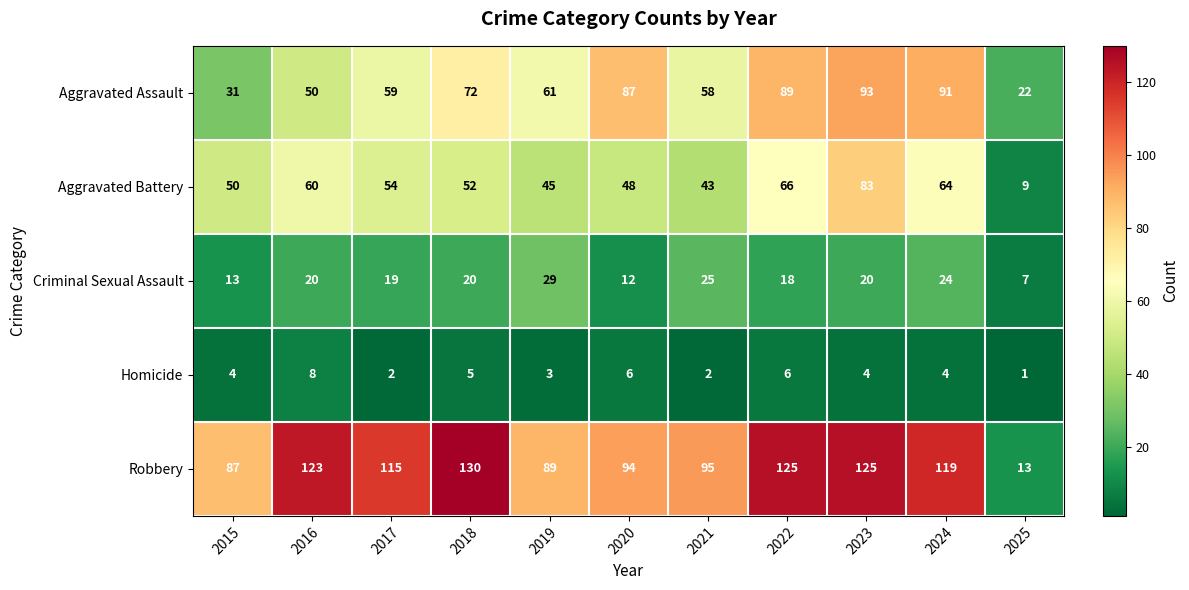

What is the minimum value shown in the chart?

1